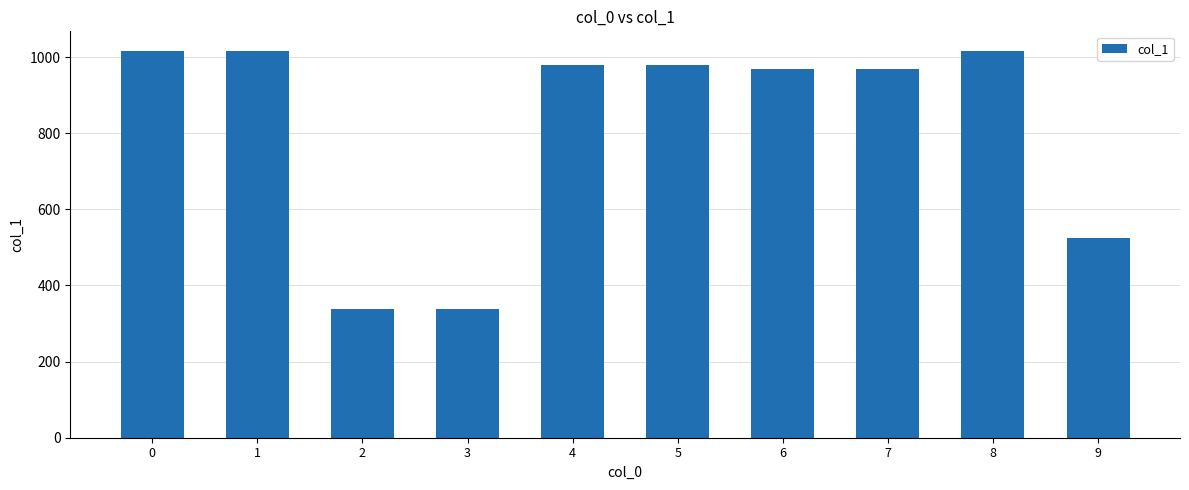

Which has a higher value, 9 or 1?

1